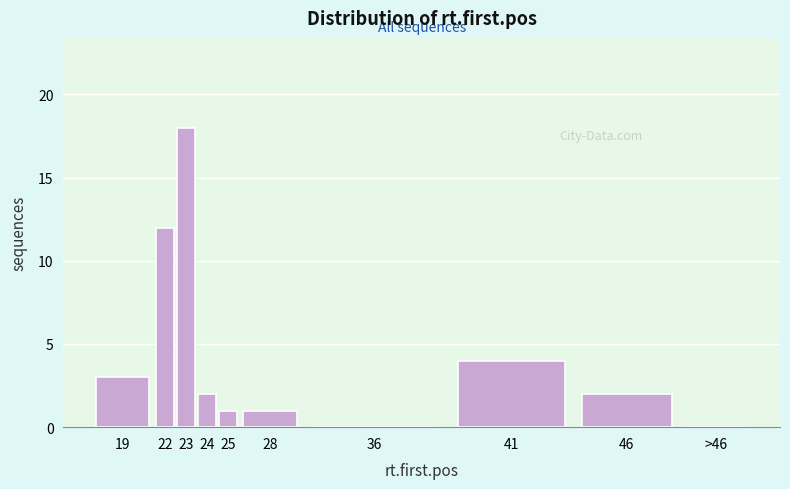

Reading left to right, list all the values displayed in this chart.

19=3	22=12	23=18	24=2	25=1	28=1	36=0	41=4	46=2	>46=0